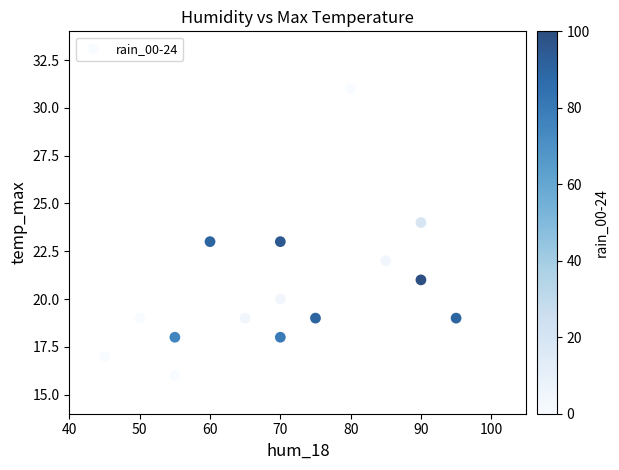

What is the range of X values (max minus min)?

50